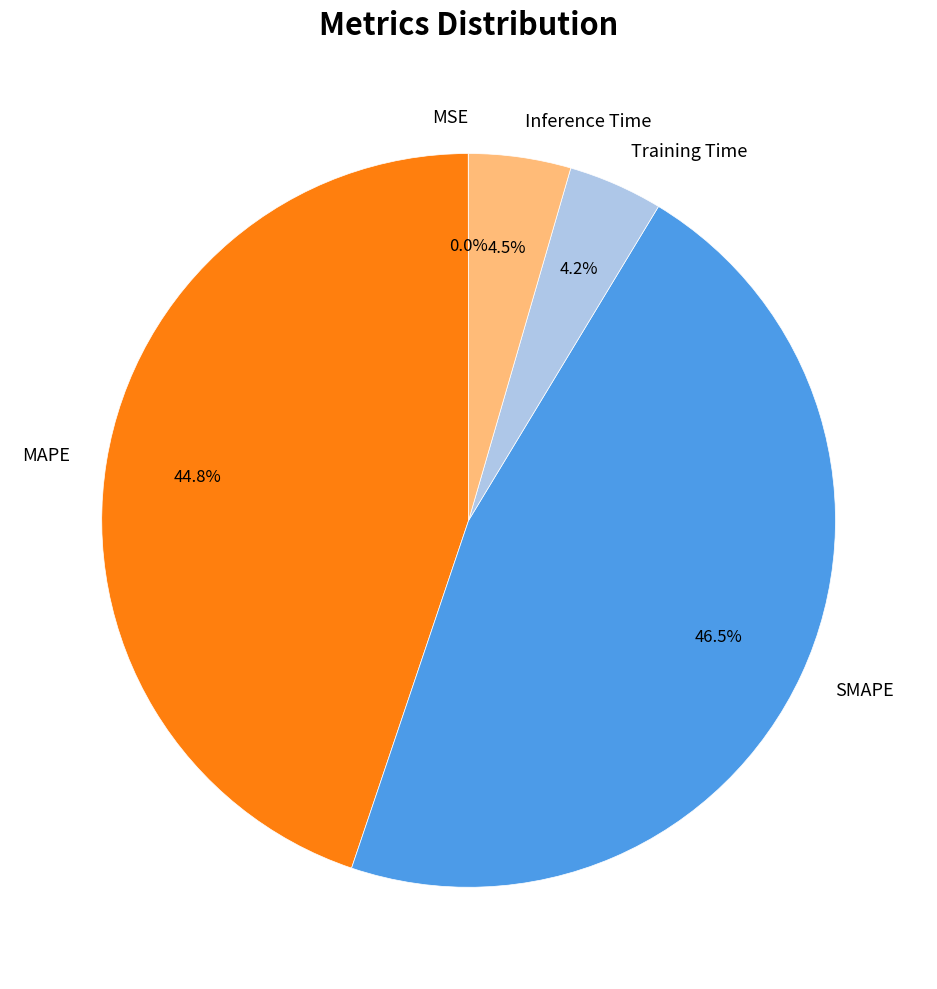

Is the sum of Training Time and Inference Time greater than half?

No